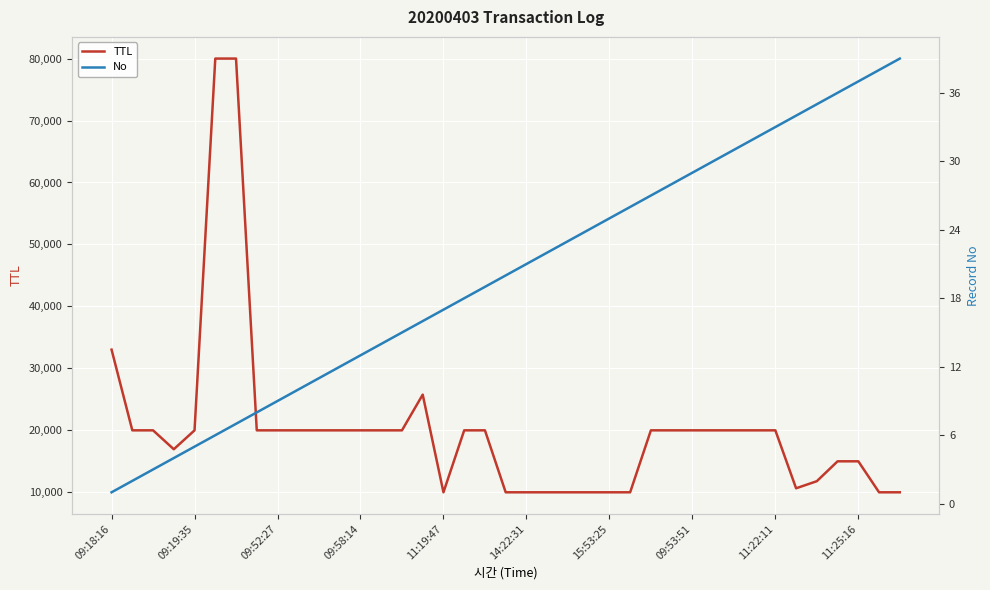

At which label is TTL closest to 45000?

09:18:16